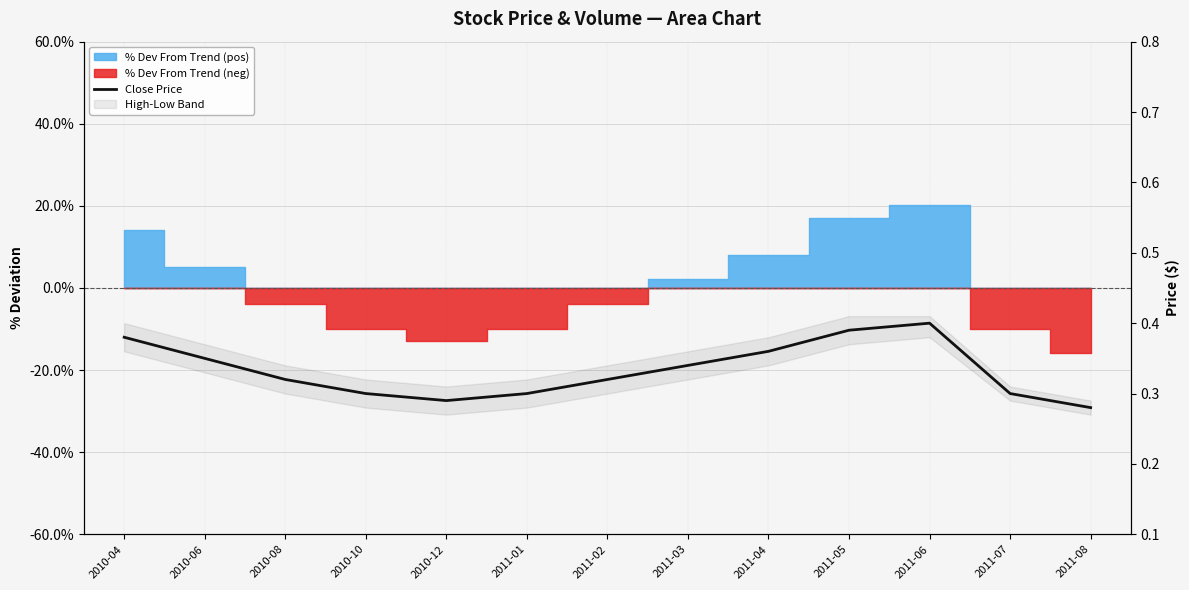

List the labels in order of value, largest first.

2011-06, 2011-05, 2010-04, 2011-04, 2010-06, 2011-03, 2010-08, 2011-02, 2010-10, 2011-01, 2011-07, 2010-12, 2011-08